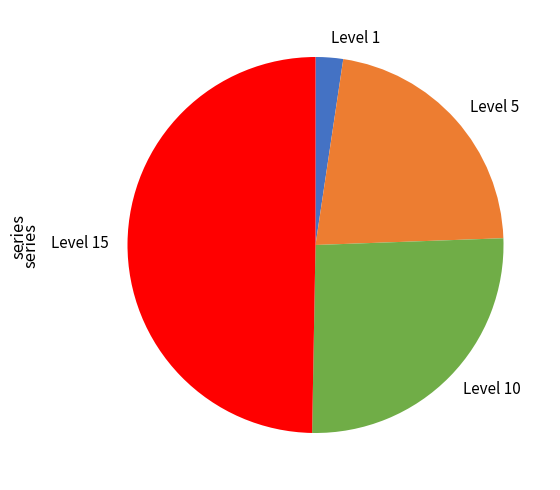

Rank the categories by value from highest to lowest.

Level 15, Level 10, Level 5, Level 1